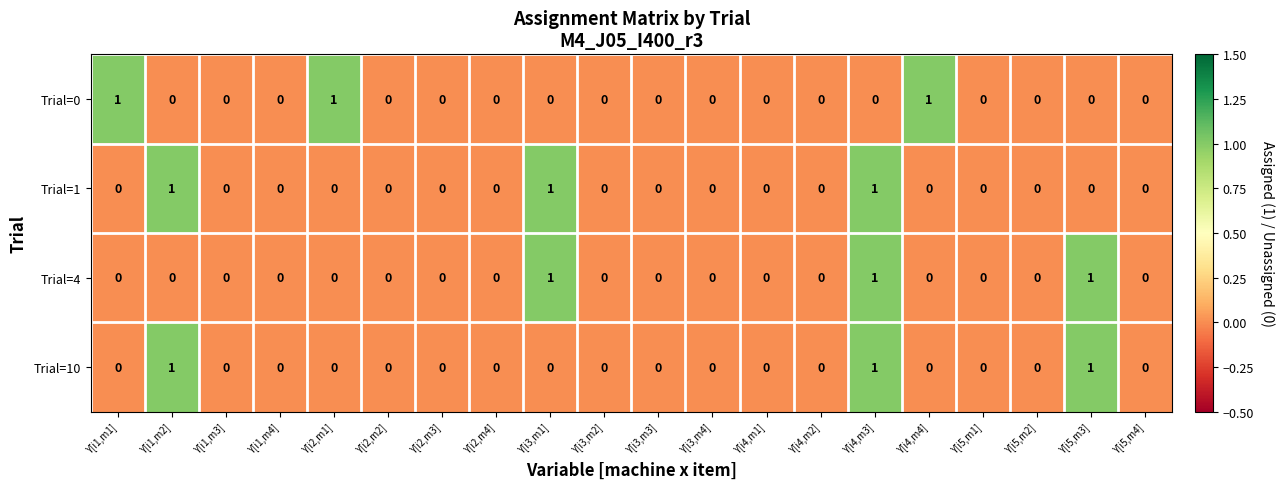

True or false: Trial=1 has a value of 0 at Y[i1,m1].

True